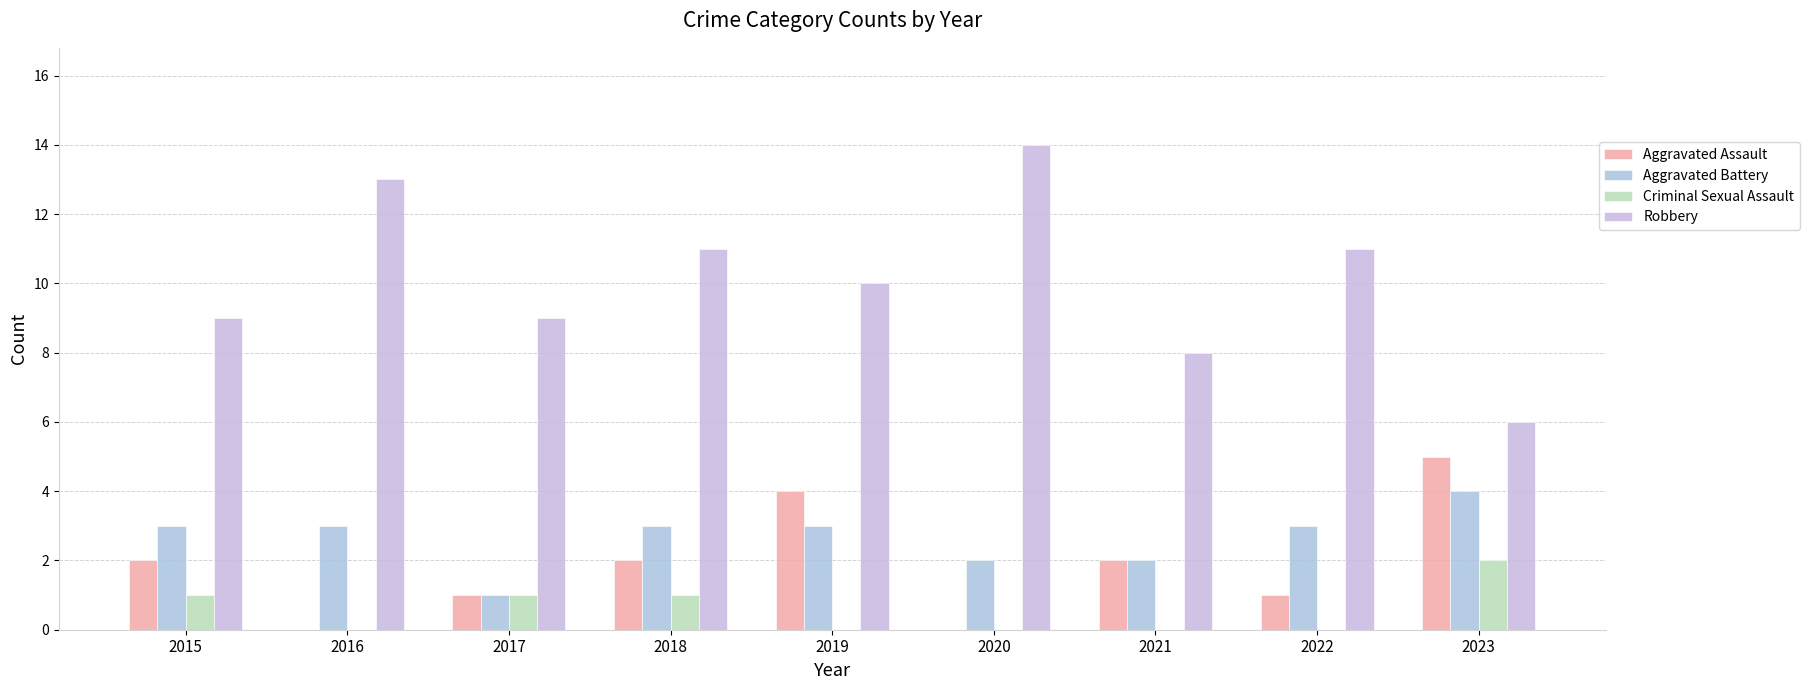

Reading left to right, list all the values displayed in this chart.

Aggravated Assault: 2	0	1	2	4	0	2	1	5
Aggravated Battery: 3	3	1	3	3	2	2	3	4
Criminal Sexual Assault: 1	0	1	1	0	0	0	0	2
Robbery: 9	13	9	11	10	14	8	11	6